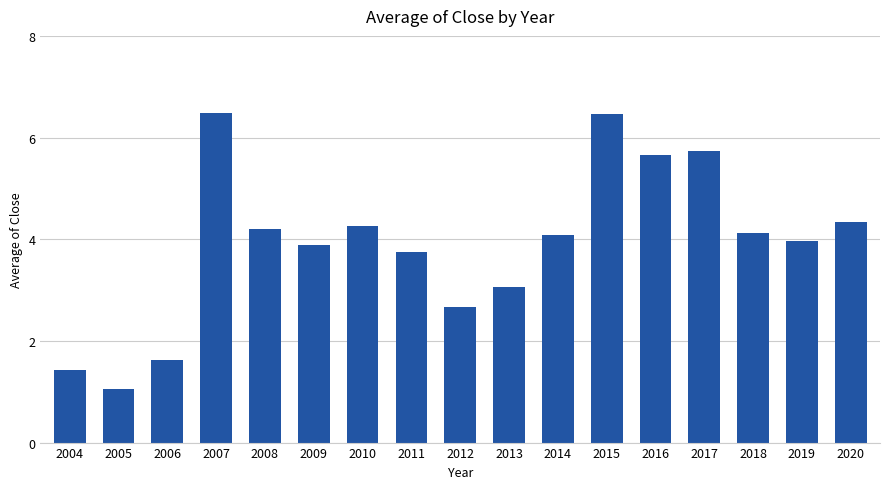

What is the value of the 3rd bar from the left?

1.6